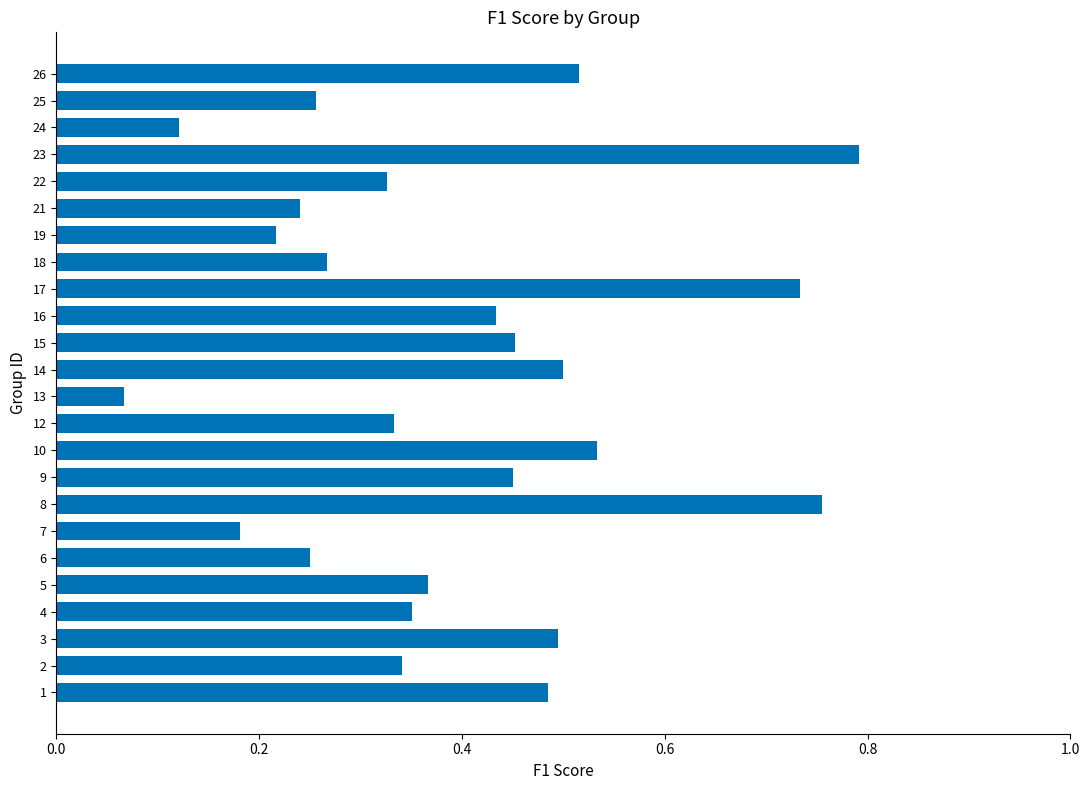

What is the change in value from 2 to 8?

+0.4